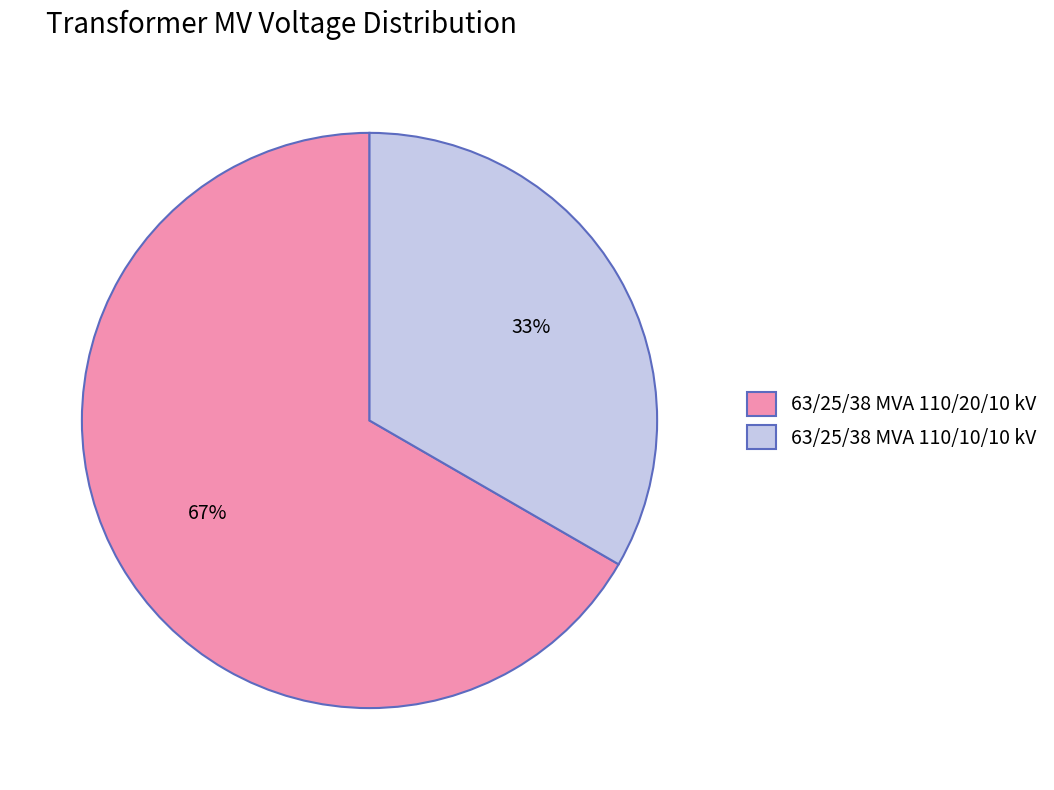

To the nearest percent, what is the average slice percentage?

50%